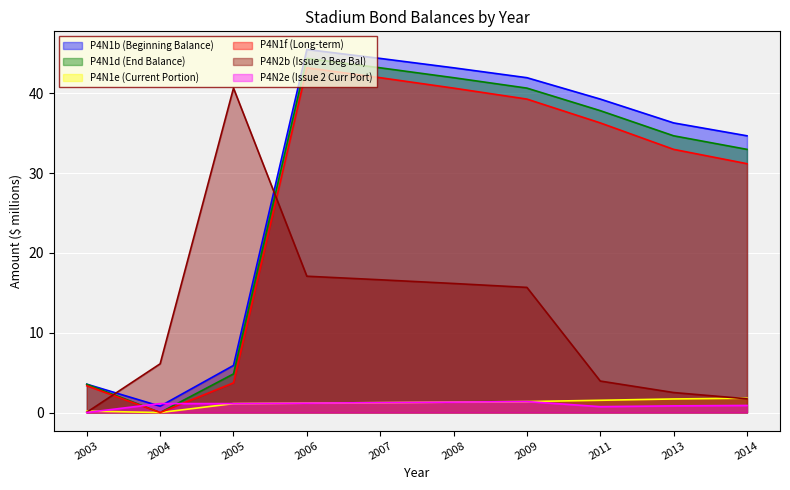

Which has a higher value, 2007 or 2011?

2007